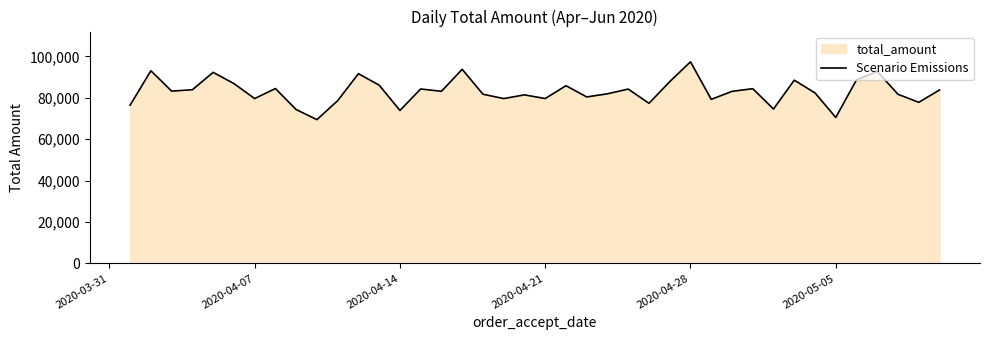

How many interior local valleys (lower than both neighbors) does the data have?

13